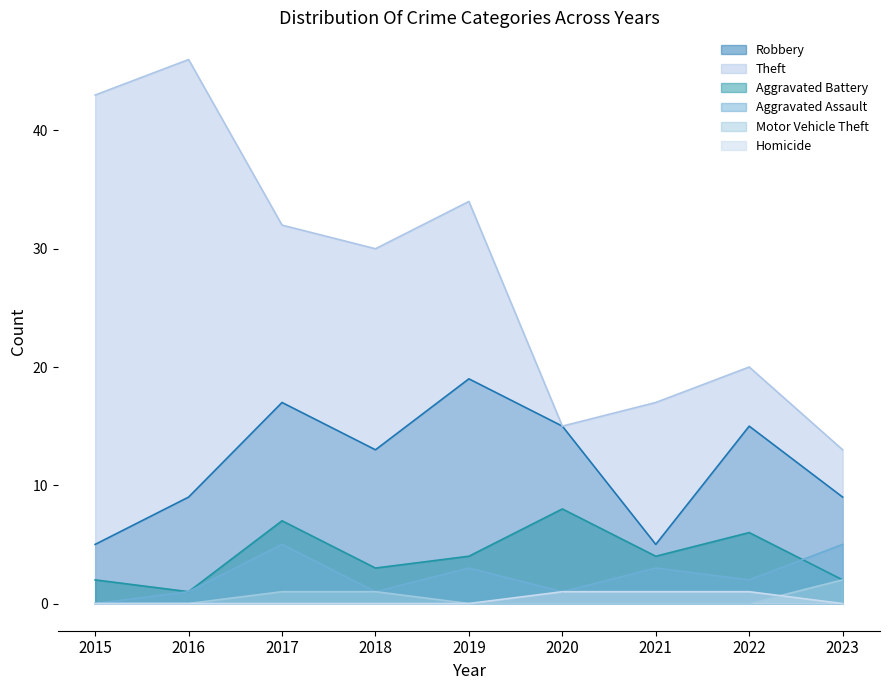

True or false: Robbery and Aggravated Assault intersect in this chart.

False